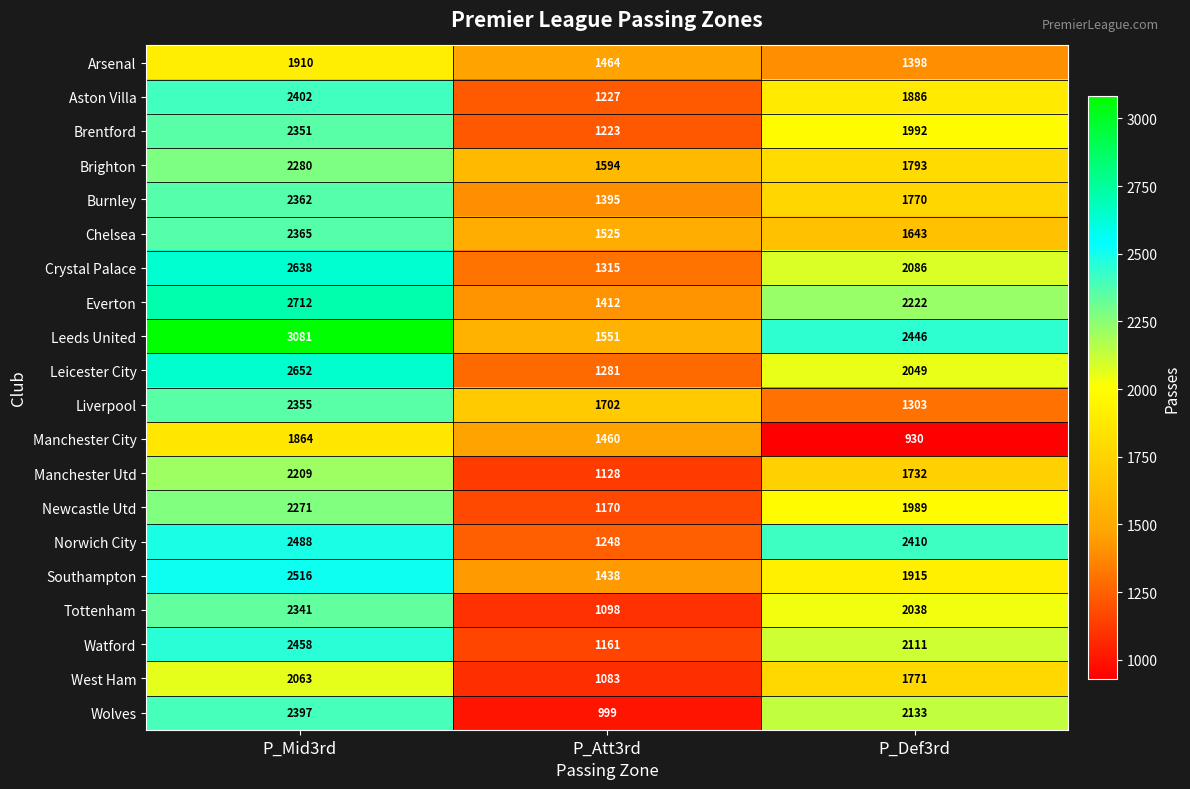

What is the sum of the Manchester City values at P_Def3rd and P_Mid3rd?

2794